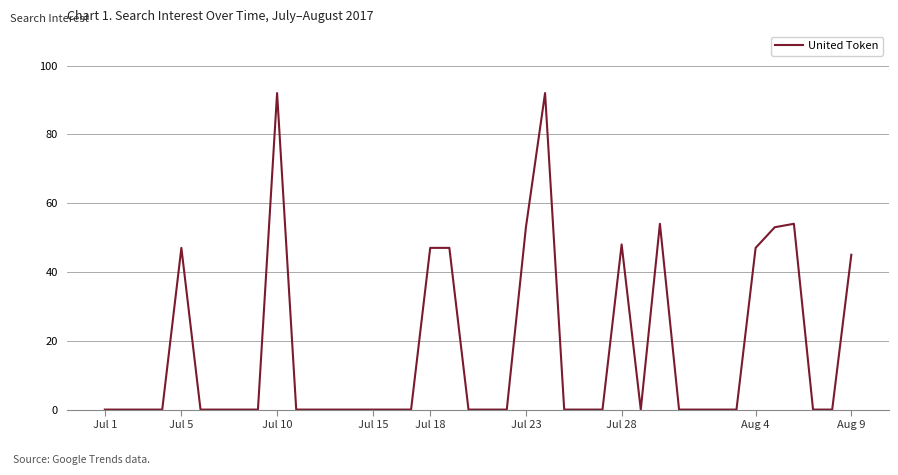

How many distinct data groups are displayed?

1